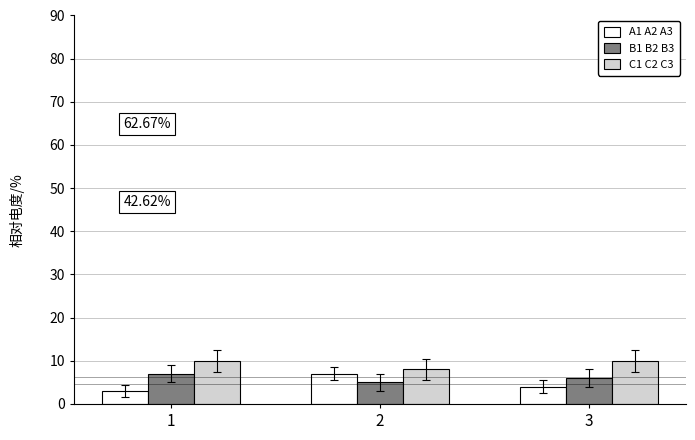

Is the value of A1 A2 A3 at 2 greater than the value of C1 C2 C3 at 3?

No